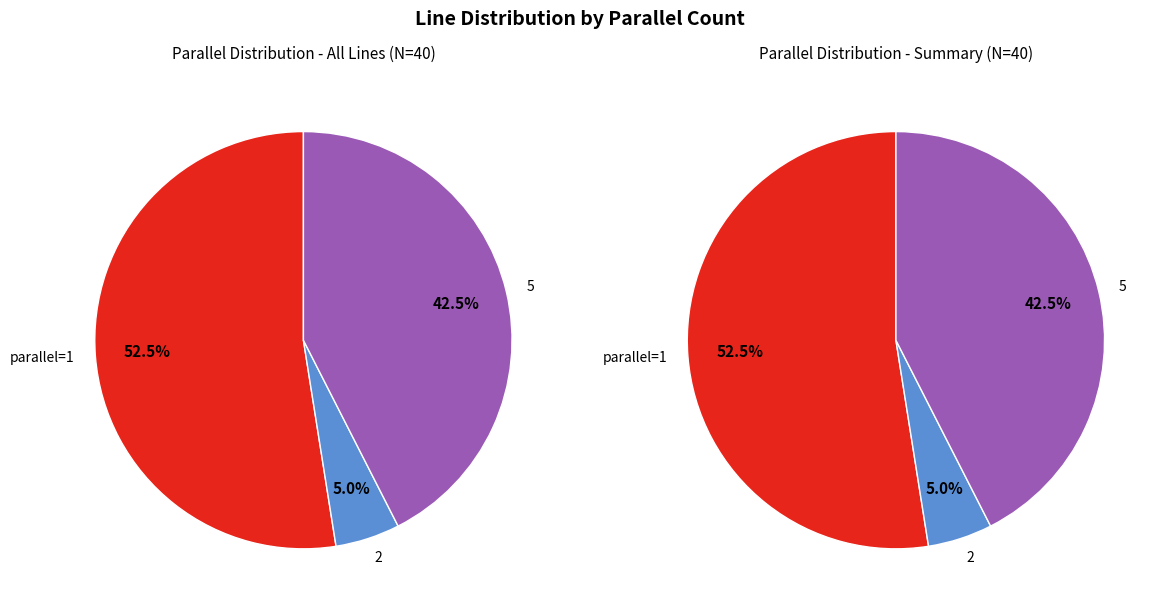

How much of the chart is everything except 2?

95.0%